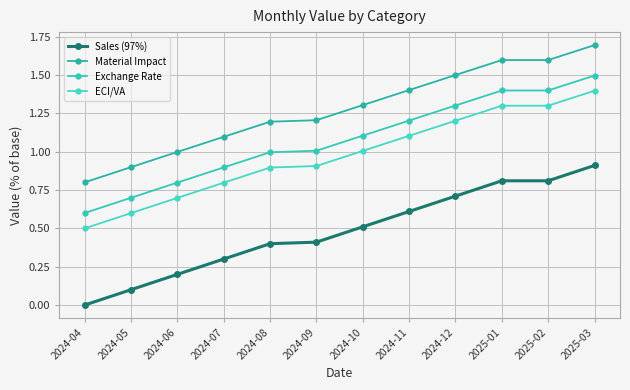

Is it true that Sales (97%) equals 0.7 at 2024-08?

False